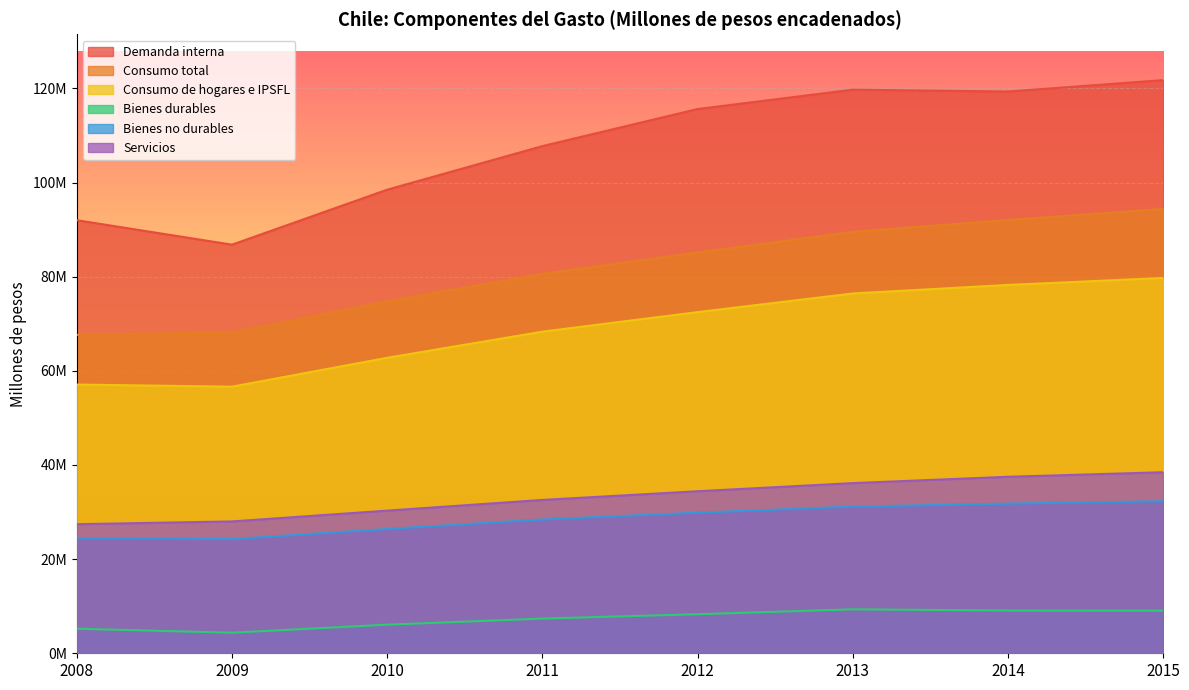

What is the value of the Consumo de hogares e IPSFL point at the 2nd from the left?

56633265